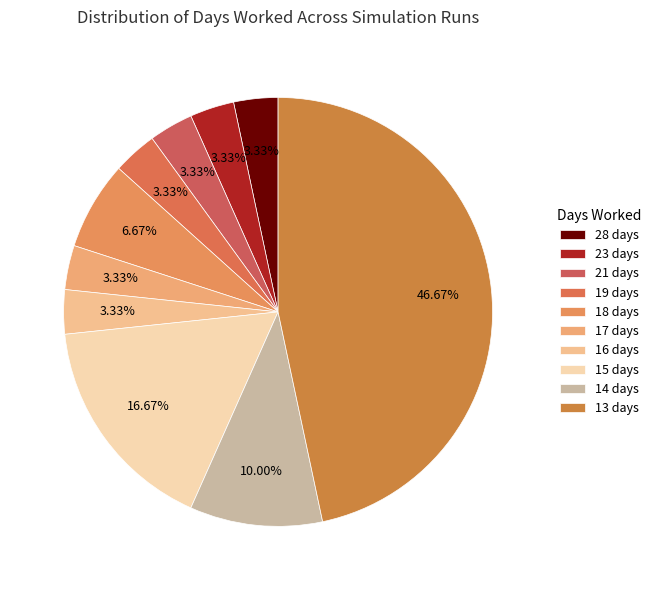

Count the number of slices in the pie.

10